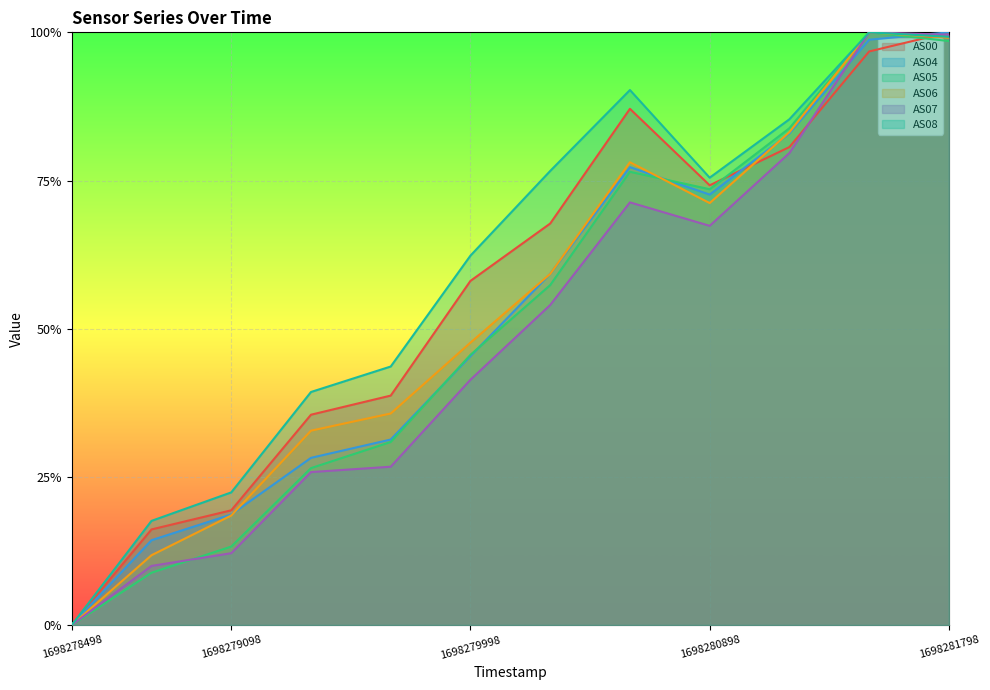

How many lines are shown in the chart?

6